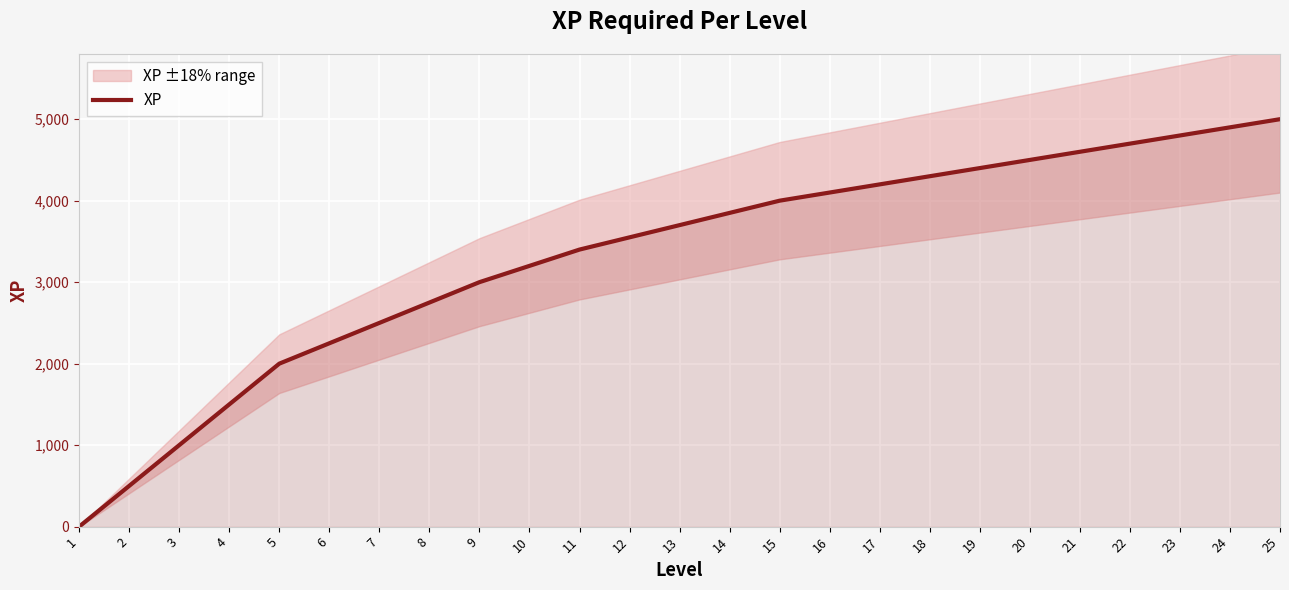

Rank the categories by value from highest to lowest.

25, 24, 23, 22, 21, 20, 19, 18, 17, 16, 15, 14, 13, 12, 11, 10, 9, 8, 7, 6, 5, 4, 3, 2, 1